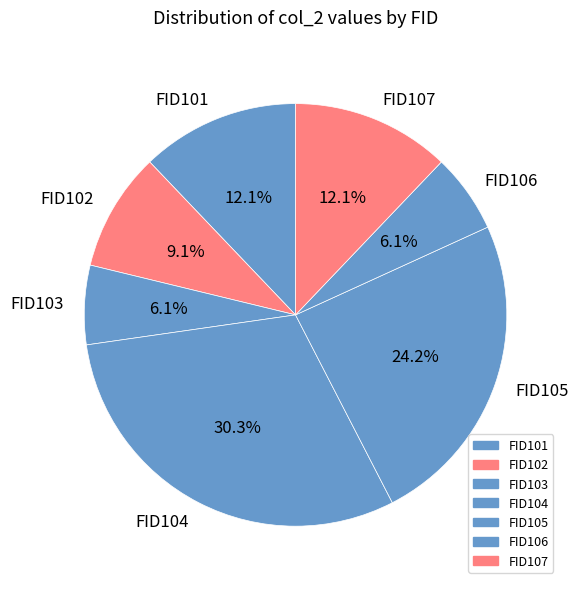

What percentage is the FID107 slice, to the nearest percent?

12%